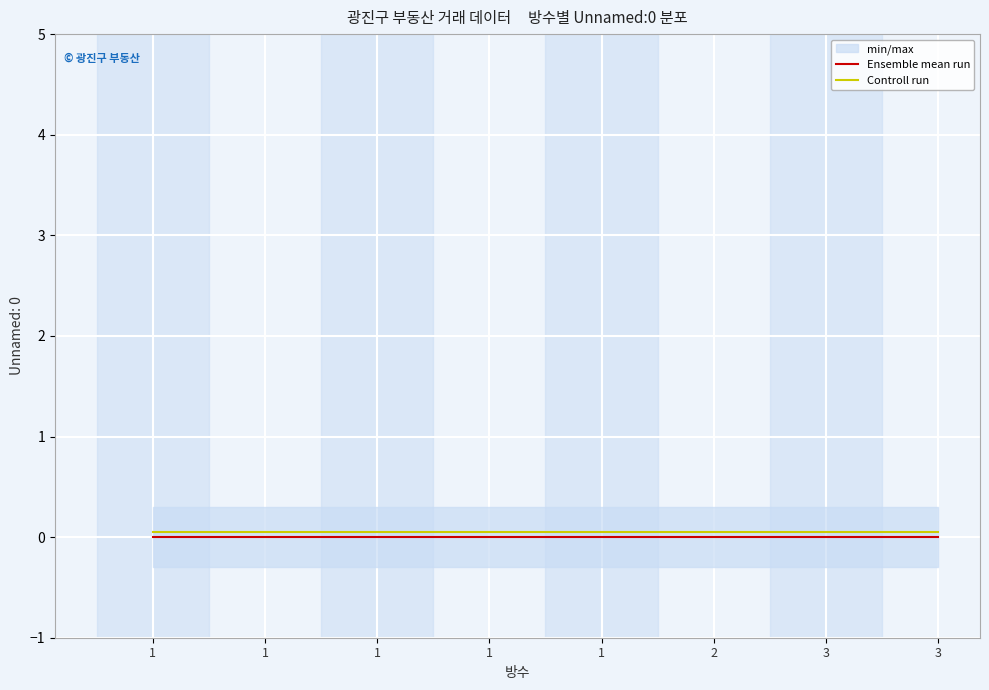

True or false: Controll run and Ensemble mean run intersect in this chart.

False